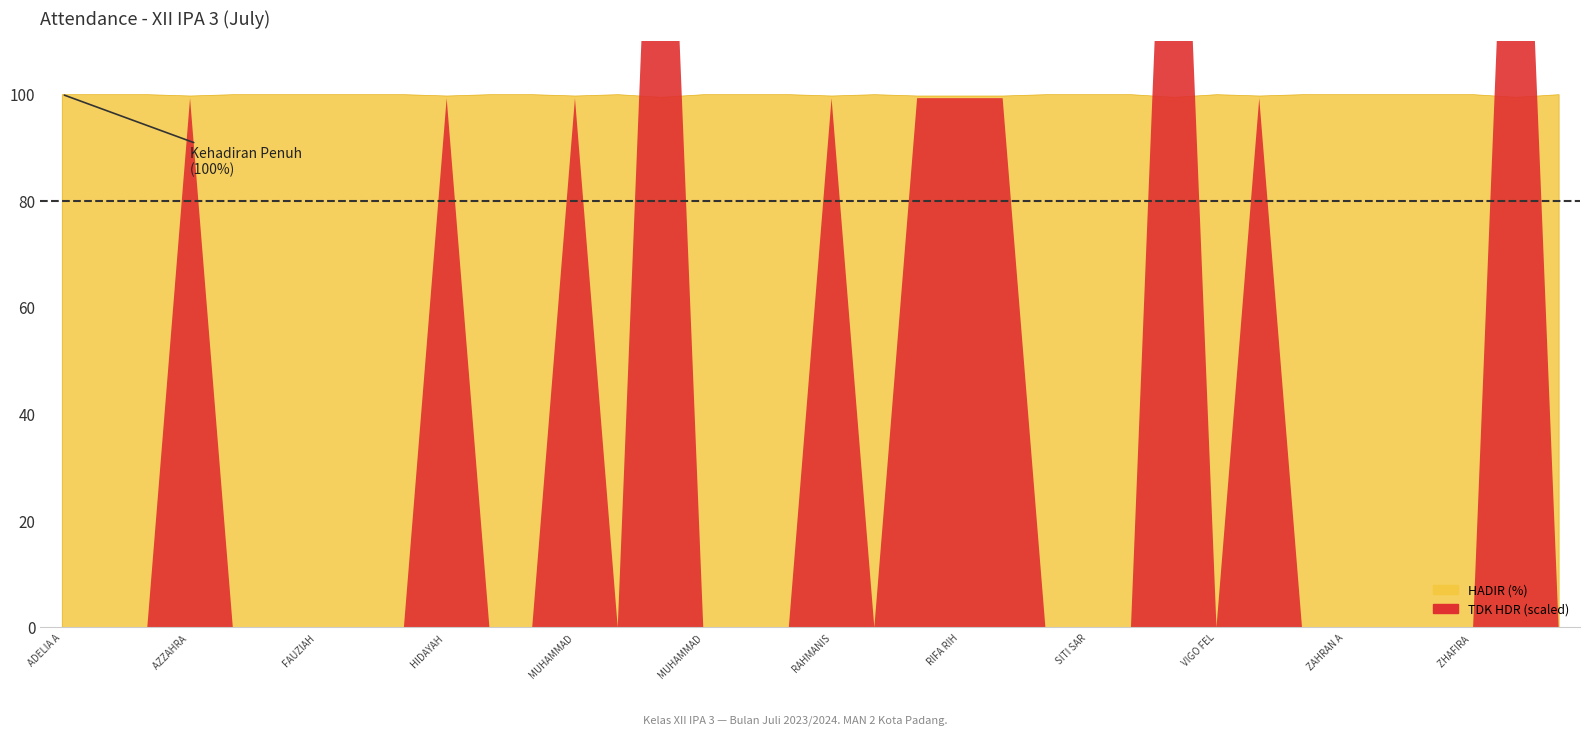

How many distinct data groups are displayed?

2